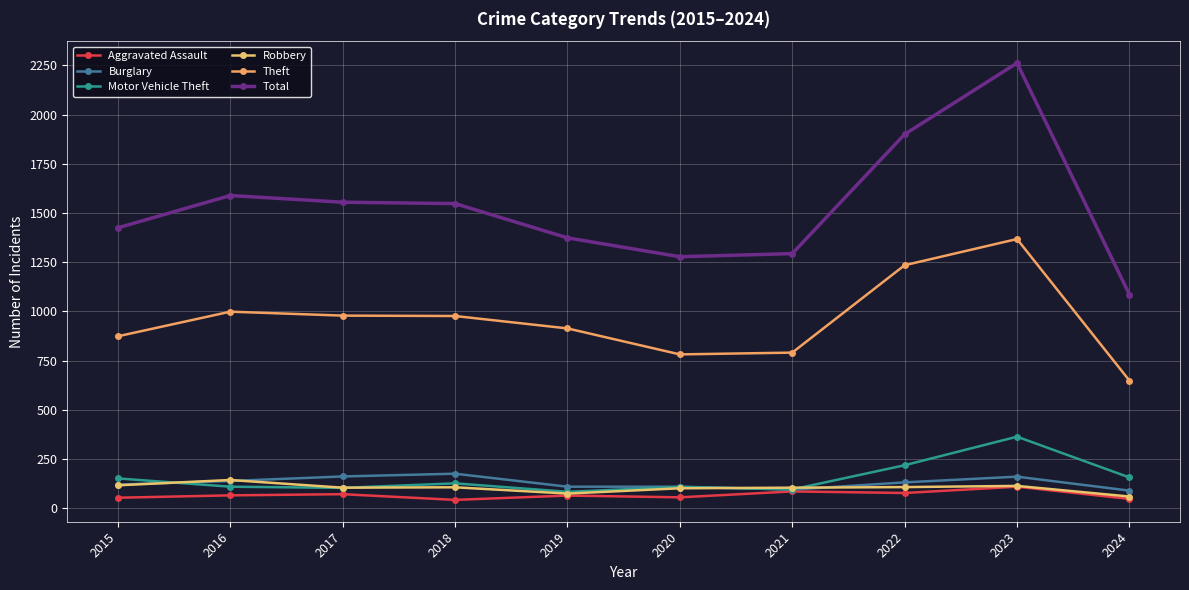

Rank the categories by Burglary value from lowest to highest.

2024, 2021, 2019, 2020, 2015, 2022, 2016, 2023, 2017, 2018